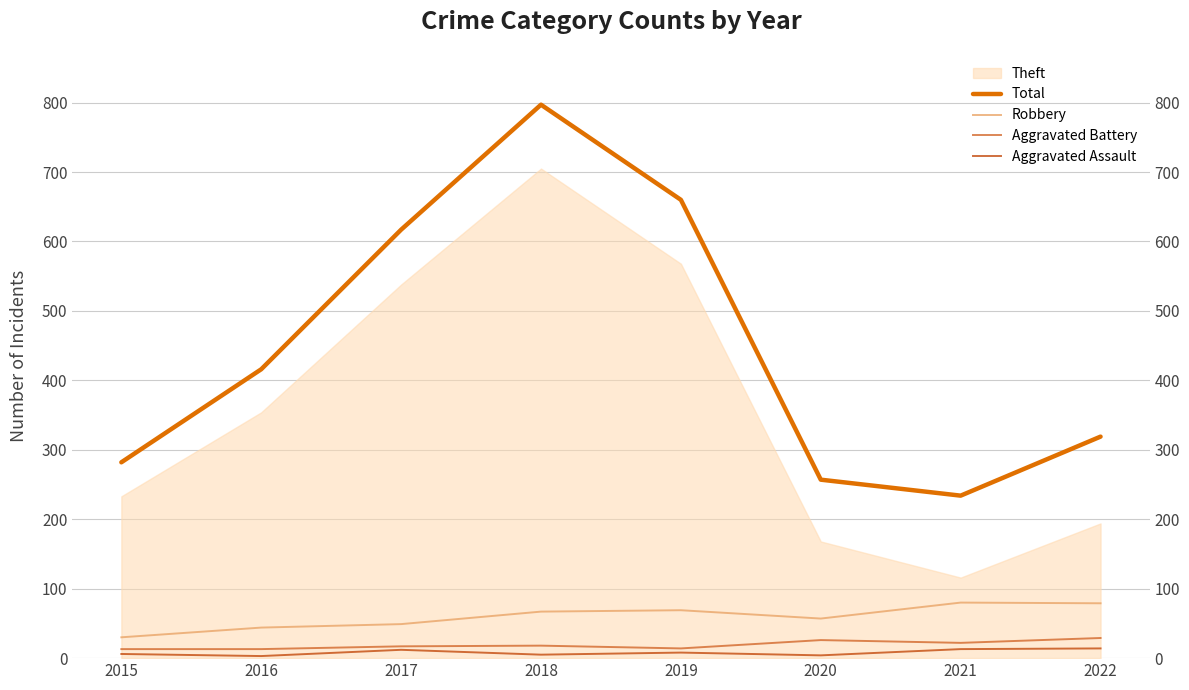

Between 2015 and 2016, which series saw the biggest shift?

Total